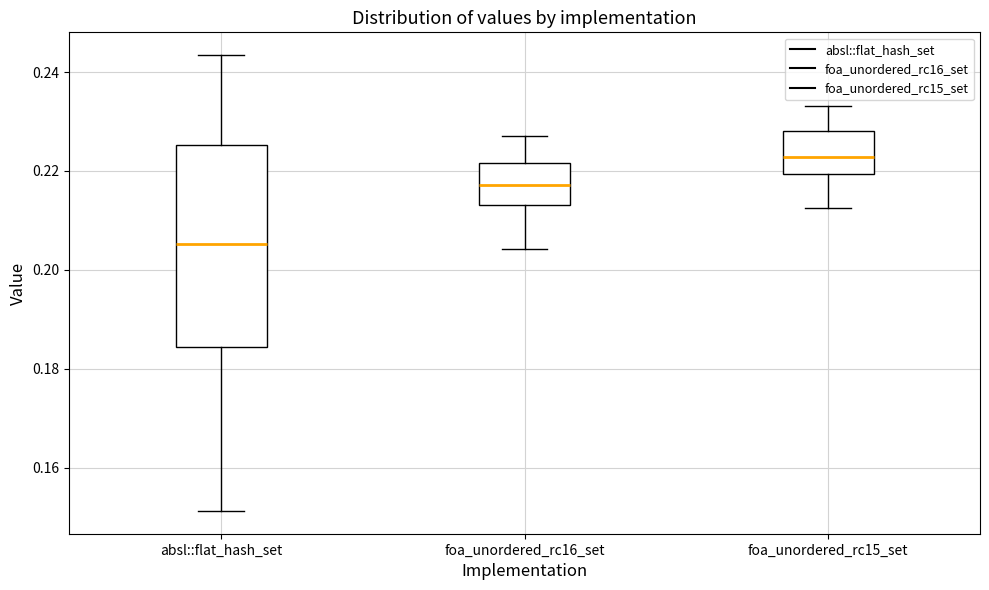

Where is the lower edge of the box for absl::flat_hash_set on the y-axis? The values are not printed on the chart, so give them approximately, as read against the axis.

0.184